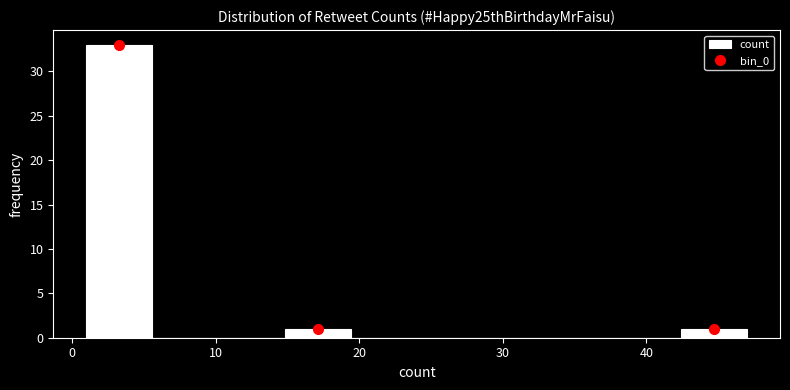

Over which range of the x-axis is the bar tallest?

1.0 to 5.6